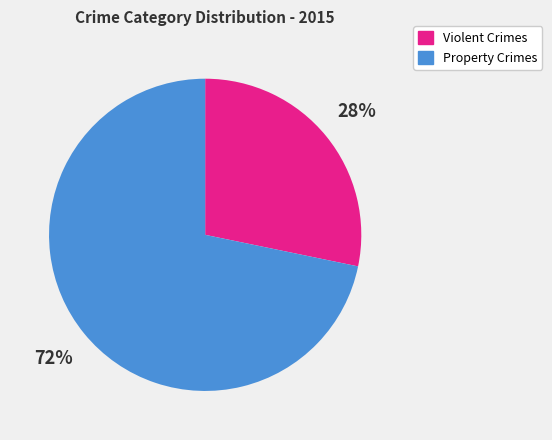

Is there any slice that represents more than half of the pie?

Yes